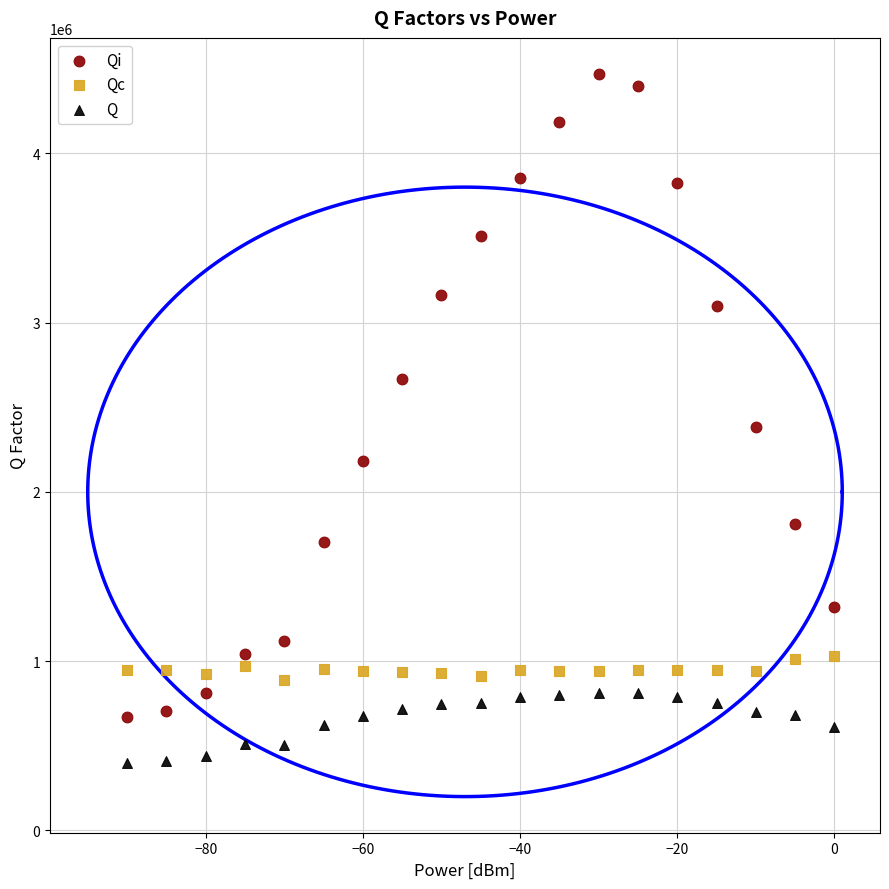

Which series reaches the minimum Y coordinate?

Q